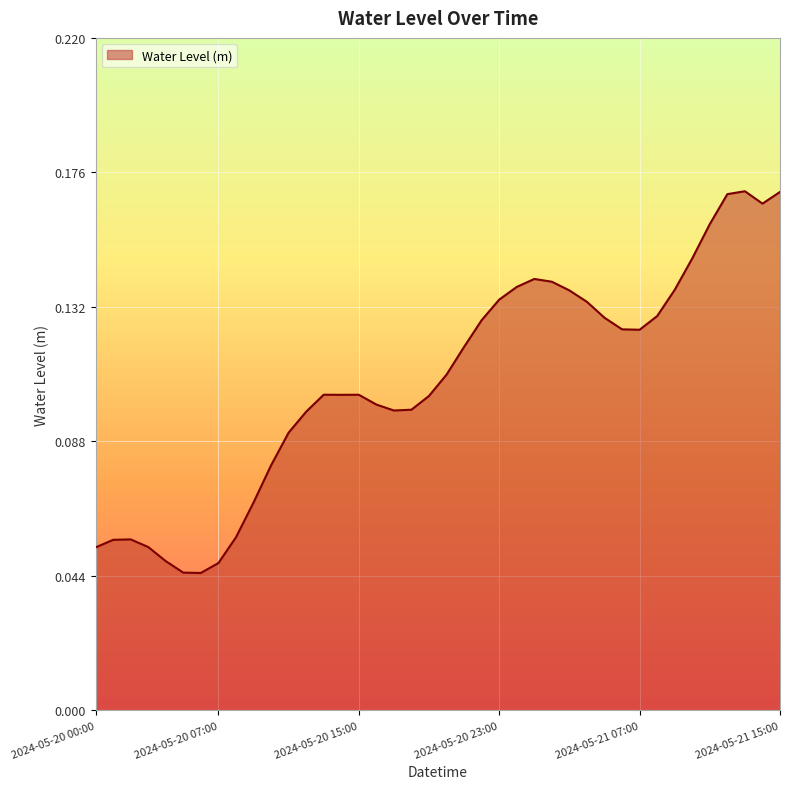

Reading right to left, what are all the values shown in this chart?

2024-05-21 15:00=0.2	2024-05-21 14:00=0.2	2024-05-21 13:00=0.2	2024-05-21 12:00=0.2	2024-05-21 11:00=0.2	2024-05-21 10:00=0.1	2024-05-21 09:00=0.1	2024-05-21 08:00=0.1	2024-05-21 07:00=0.1	2024-05-21 06:00=0.1	2024-05-21 05:00=0.1	2024-05-21 04:00=0.1	2024-05-21 03:00=0.1	2024-05-21 02:00=0.1	2024-05-21 01:00=0.1	2024-05-21 00:00=0.1	2024-05-20 23:00=0.1	2024-05-20 22:00=0.1	2024-05-20 21:00=0.1	2024-05-20 20:00=0.1	2024-05-20 19:00=0.1	2024-05-20 18:00=0.1	2024-05-20 17:00=0.1	2024-05-20 16:00=0.1	2024-05-20 15:00=0.1	2024-05-20 14:00=0.1	2024-05-20 13:00=0.1	2024-05-20 12:00=0.1	2024-05-20 11:00=0.1	2024-05-20 10:00=0.1	2024-05-20 09:00=0.1	2024-05-20 08:00=0.1	2024-05-20 07:00=0.0	2024-05-20 06:00=0.0	2024-05-20 05:00=0.0	2024-05-20 04:00=0.0	2024-05-20 03:00=0.1	2024-05-20 02:00=0.1	2024-05-20 01:00=0.1	2024-05-20 00:00=0.1